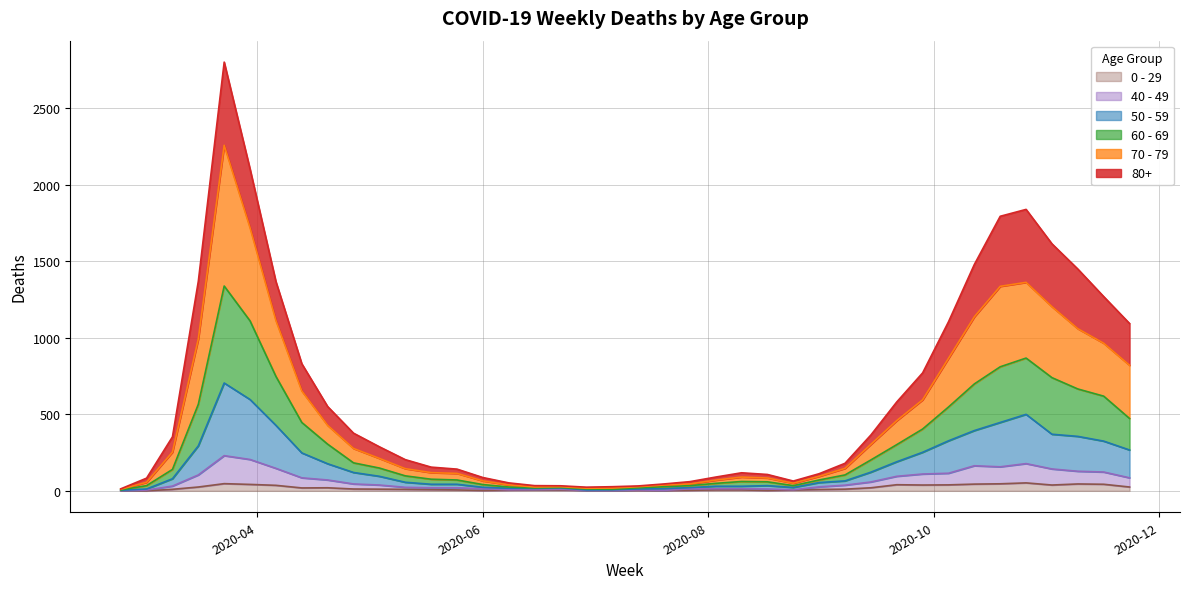

The 40 - 49 series shows 112 at 2020-03-30. True or false?

False